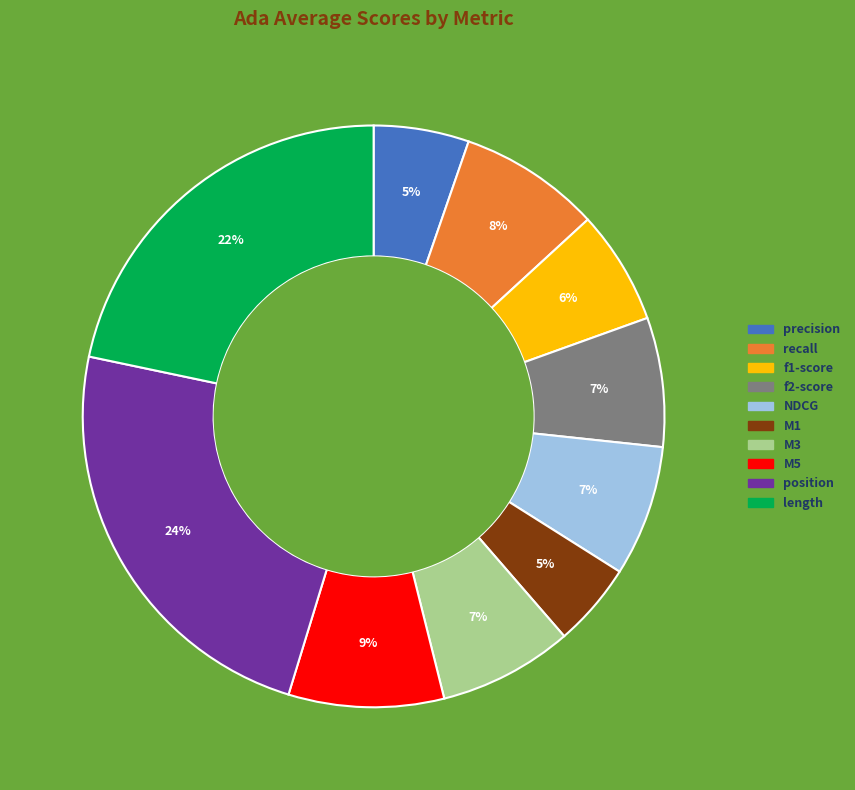

To the nearest percent, what is the average slice percentage?

10%